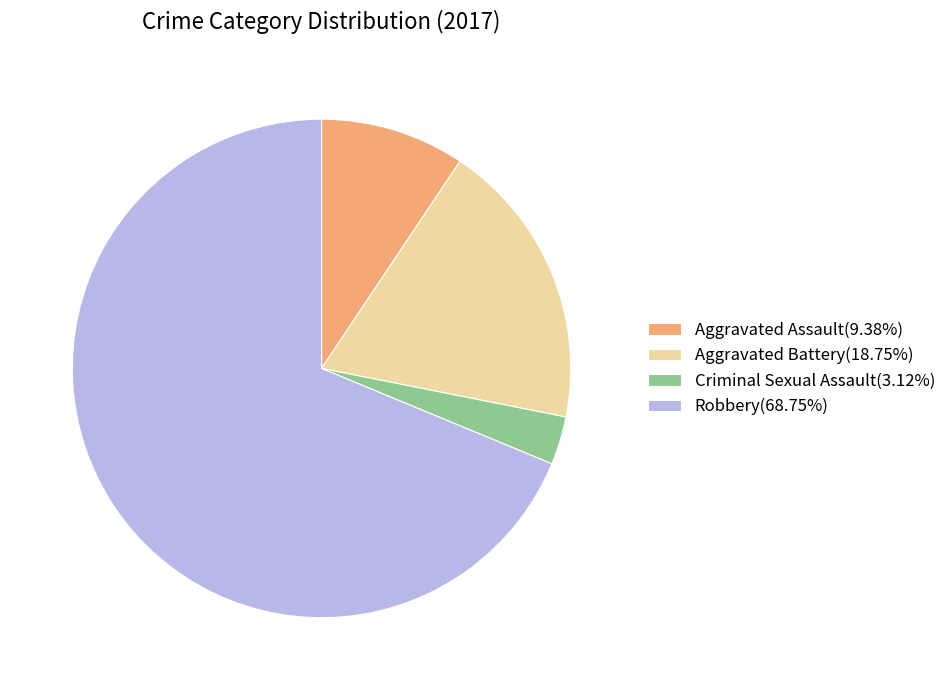

What is the majority slice?

Robbery